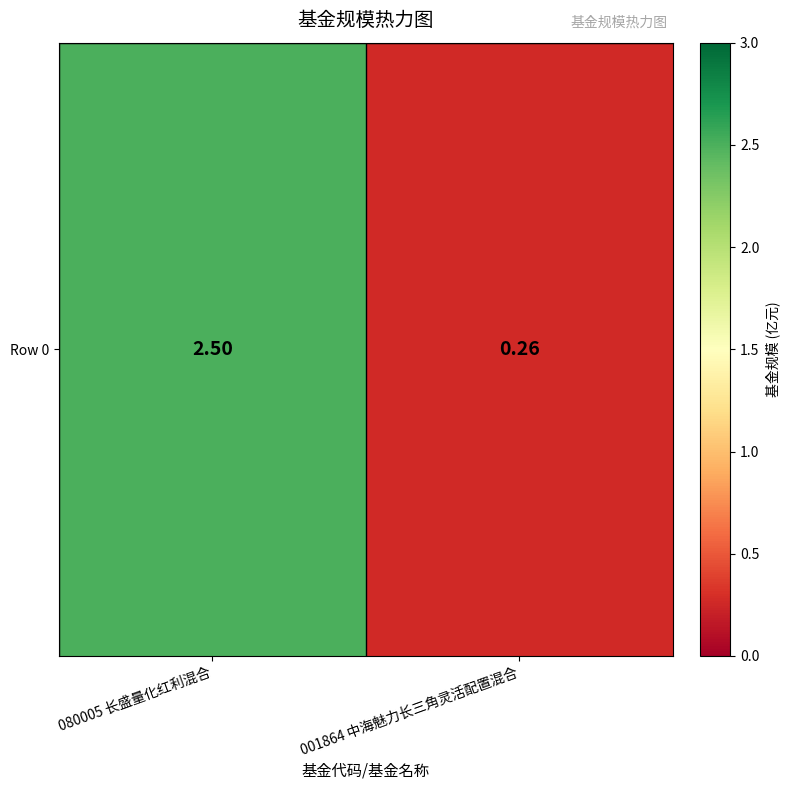

What is the approximate value at 001864 中海魅力长三角灵活配置混合?

0.3